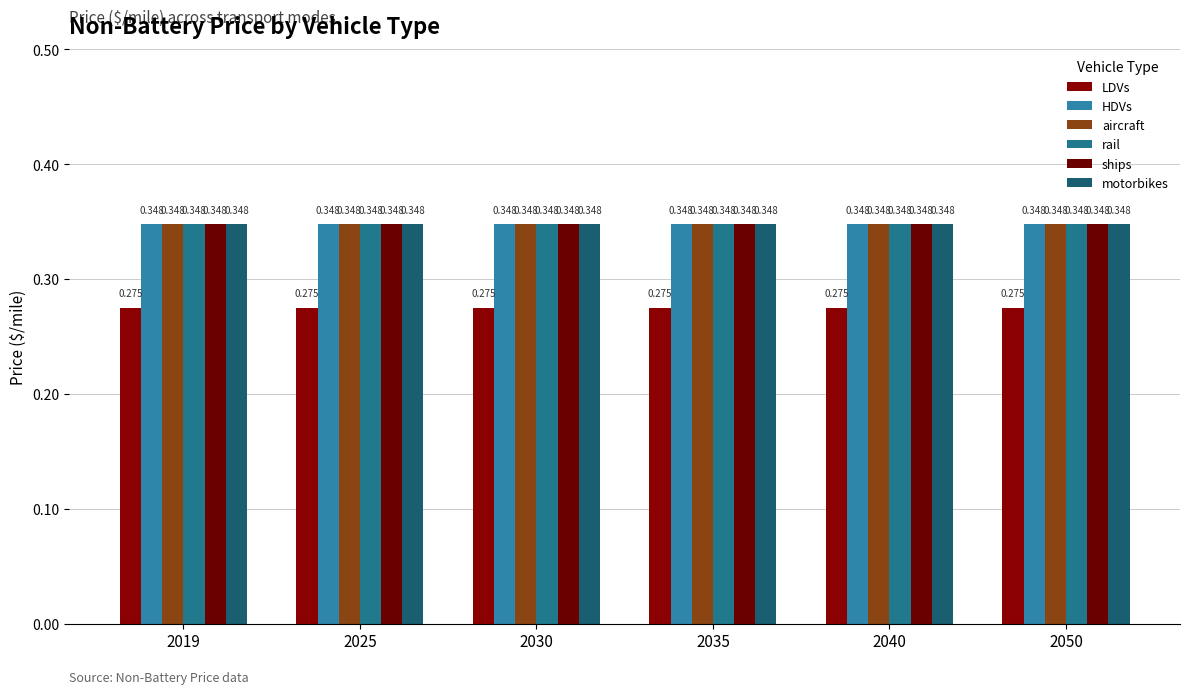

Are the bars horizontal?

No